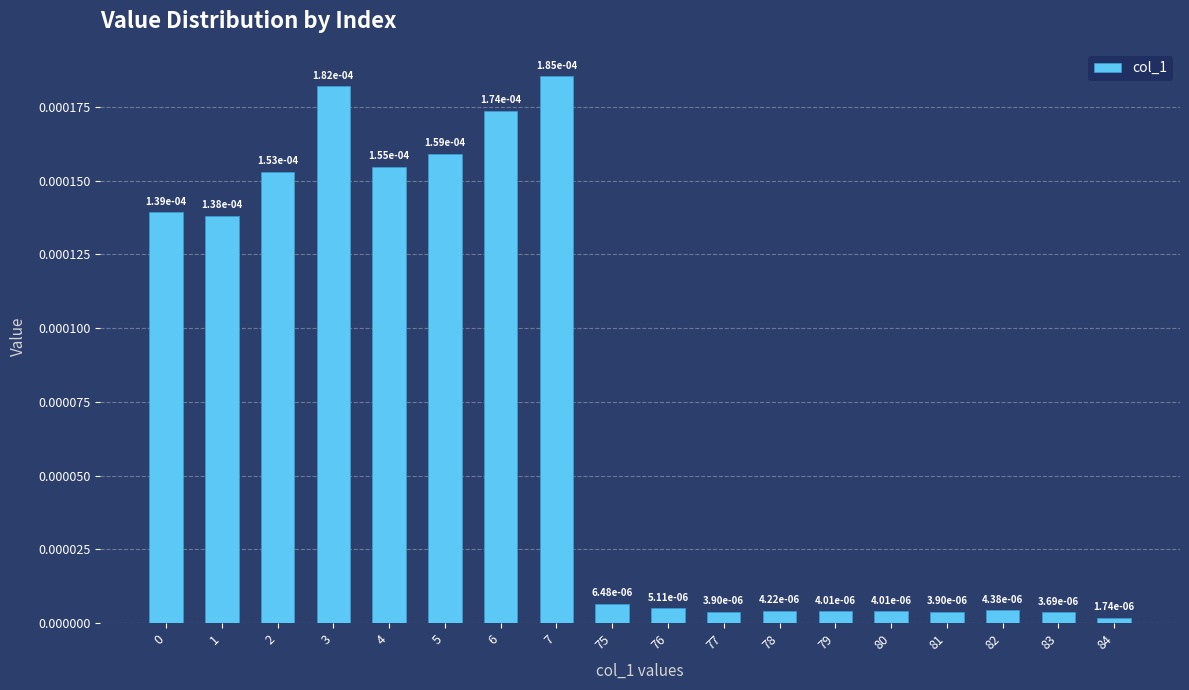

Does the chart contain any negative values?

No